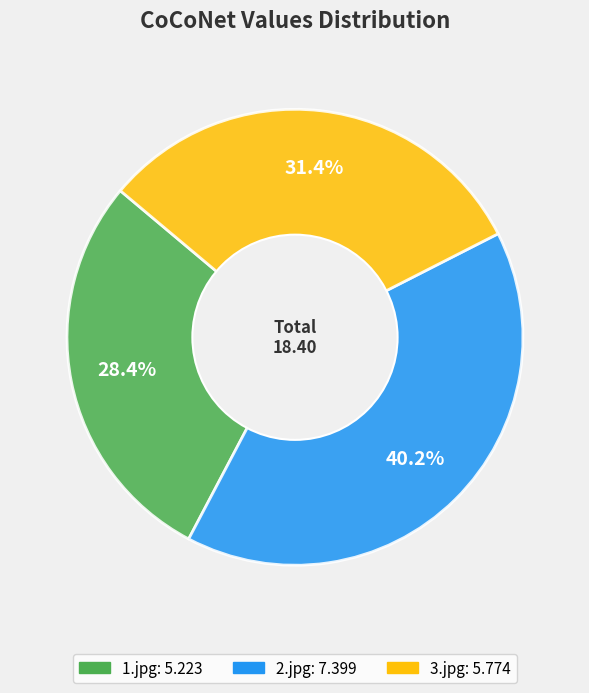

To the nearest percent, what portion does 2.jpg represent?

40%